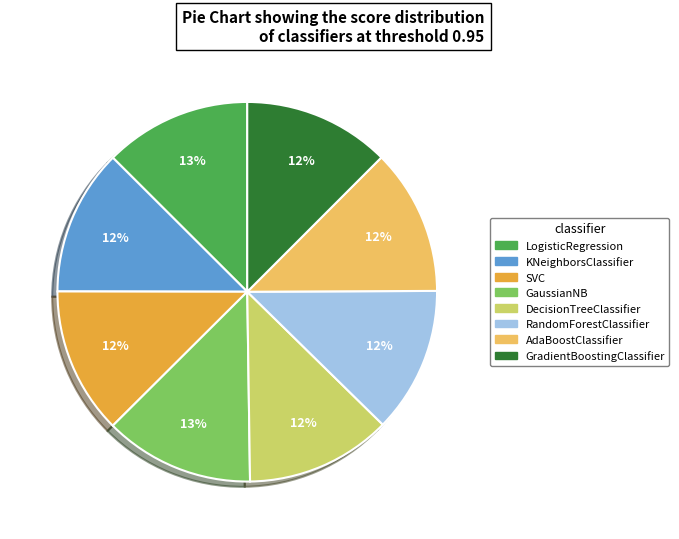

Is there any slice that represents more than half of the pie?

No